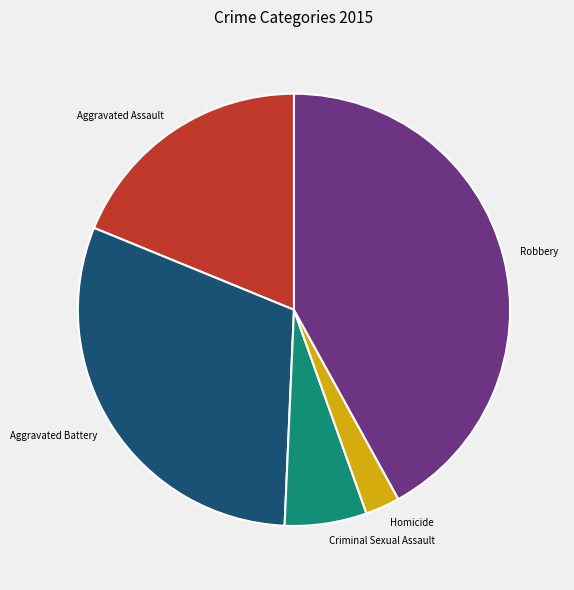

Does Aggravated Battery account for over 50% of the chart?

No